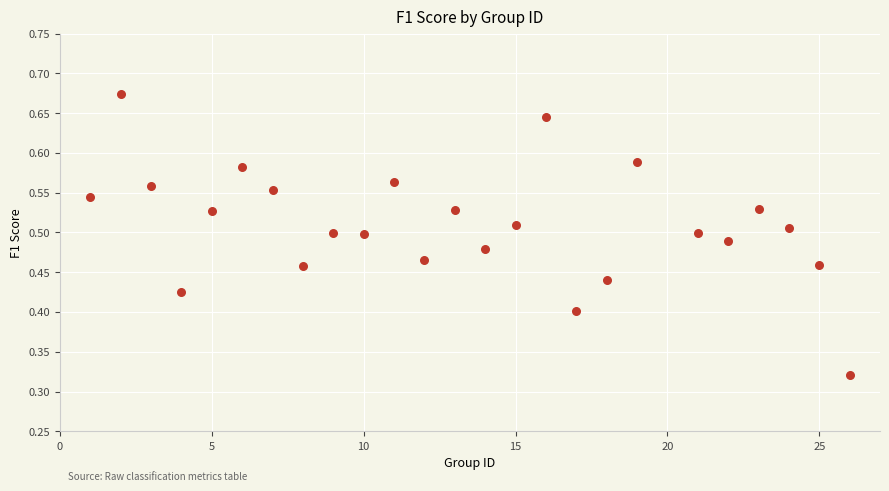

What is the range of X values (max minus min)?

25.0